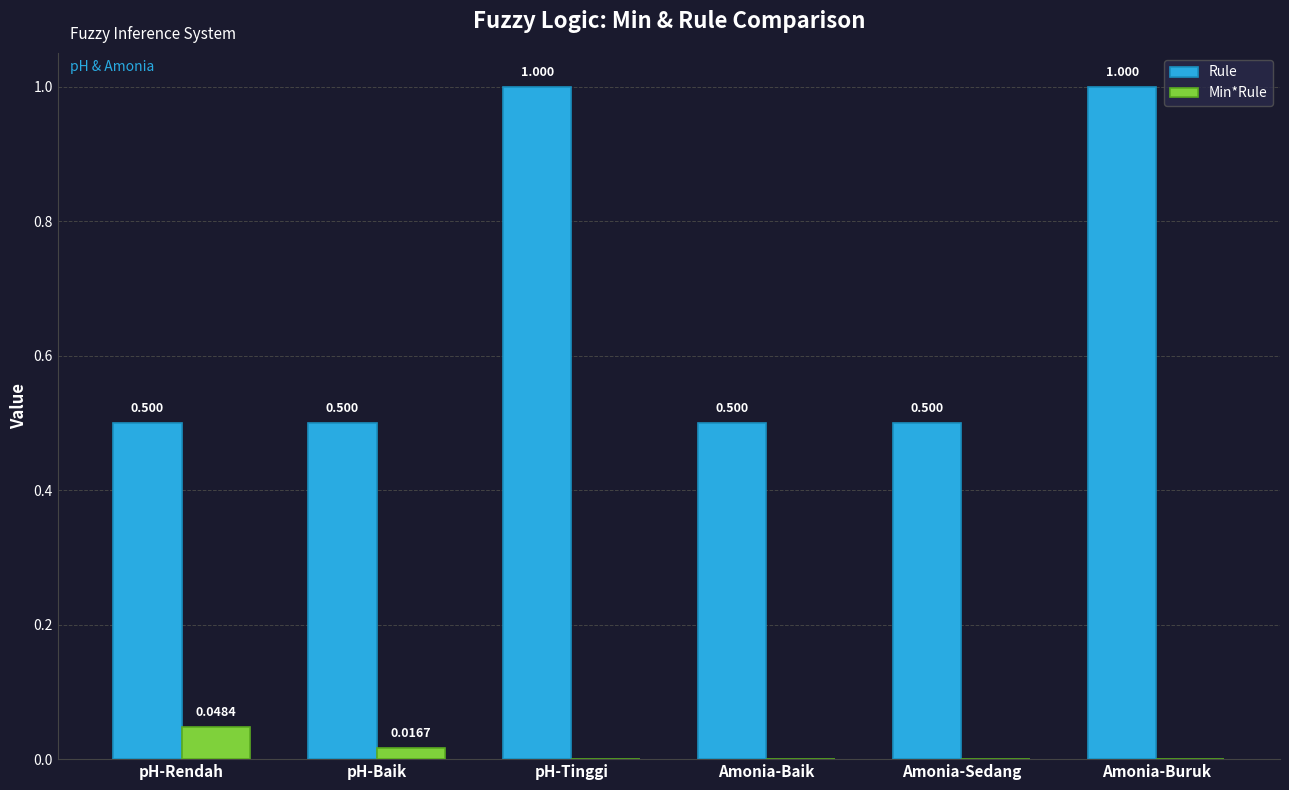

At which label does Min*Rule reach its peak?

pH-Rendah